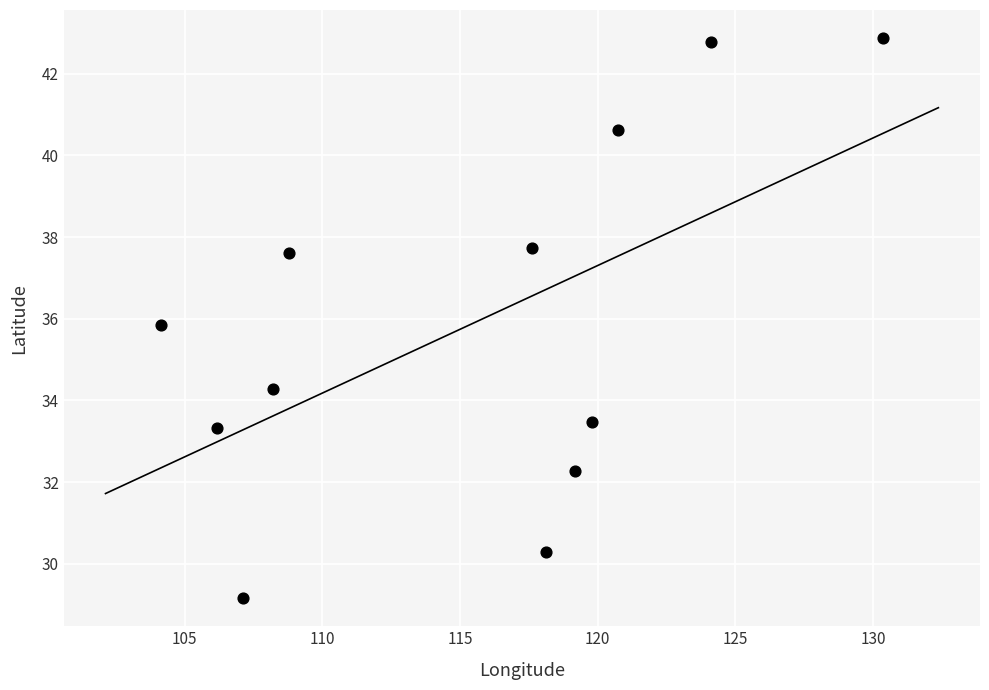

What is the range of X values (max minus min)?

26.2